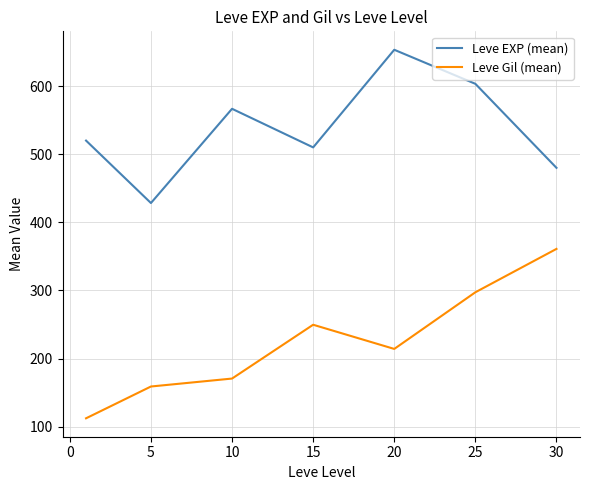

Which series has the largest total across all categories?

Leve EXP (mean)